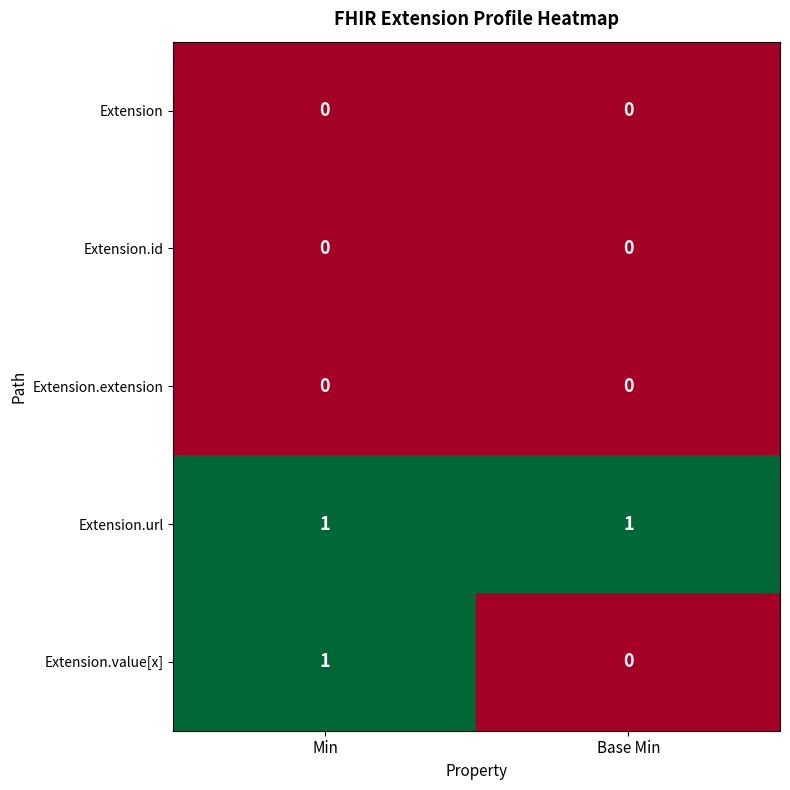

The Extension.url series shows 0 at Min. True or false?

False